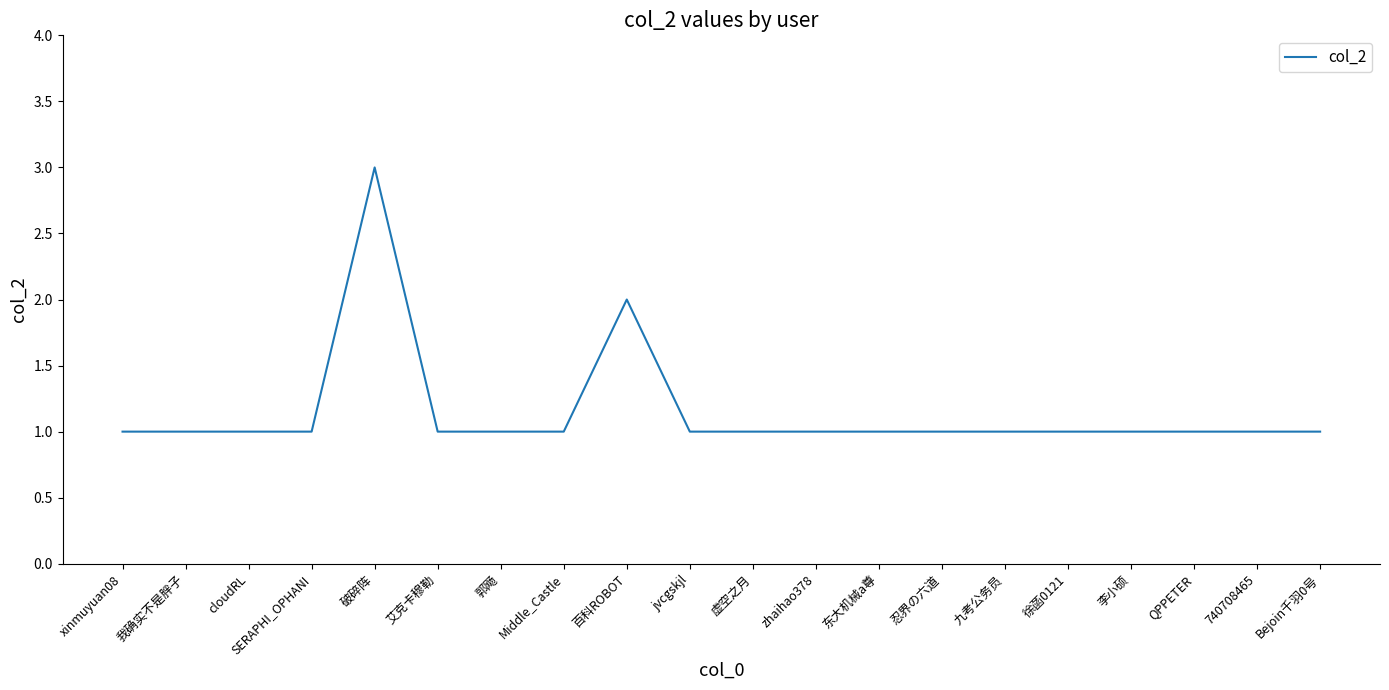

At which category does the chart reach its peak across all series?

破碎阵